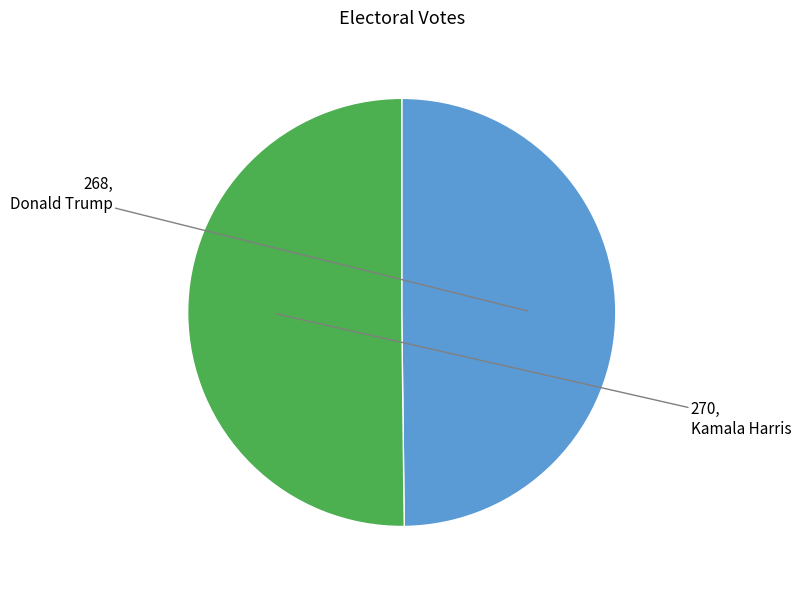

How many segments does this pie chart have?

2